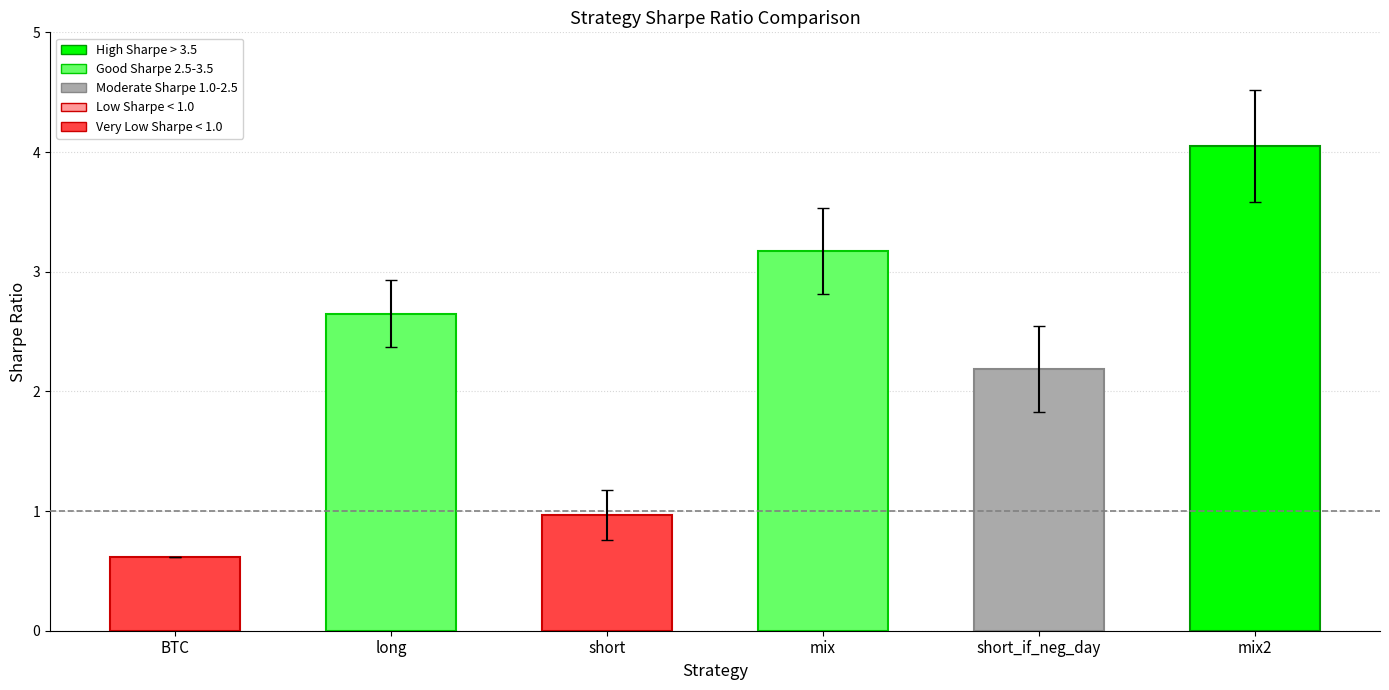

Which category has the lowest value across all series?

BTC